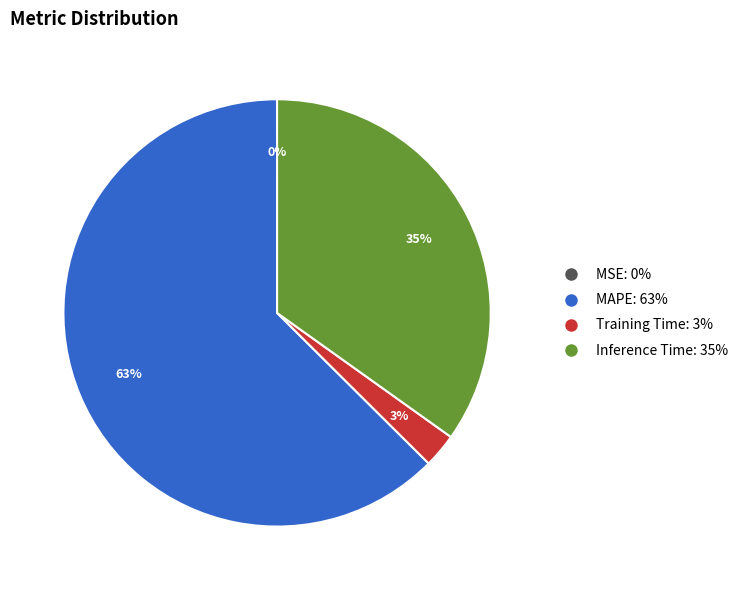

To the nearest percent, what is the combined percentage of Training Time and MAPE?

65%